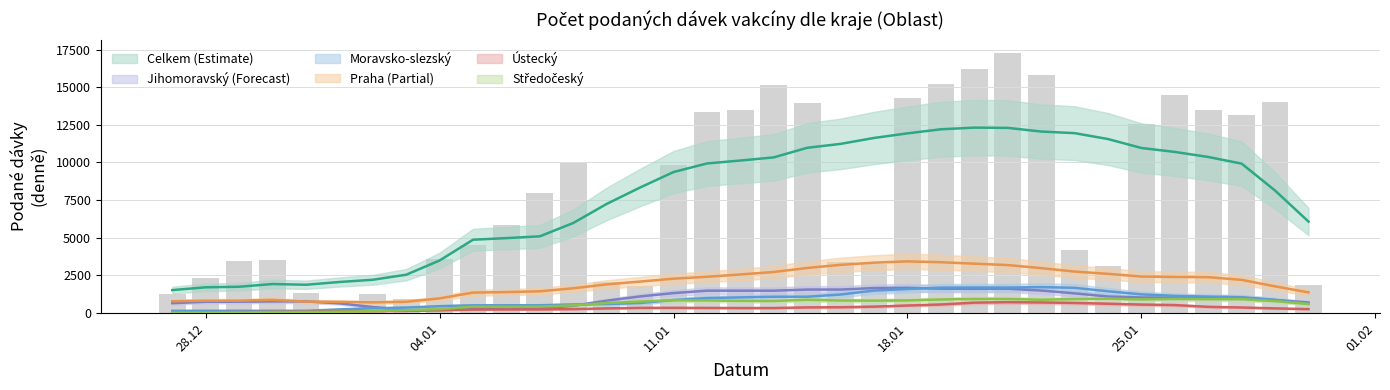

Reading left to right, list all the values displayed in this chart.

Hlavní město Praha: 1180	1321	1353	1423	257	0	408	355	1183	1138	1688	1832	2709	647	728	2592	2956	2994	3177	3612	1708	1893	4462	4413	4010	3786	3205	1035	1249	3025	2814	2937	2545	3021	913
Ústecký kraj: 0	0	0	17	130	90	94	79	88	158	153	404	404	159	96	243	487	388	428	361	108	100	538	567	664	949	841	970	310	413	344	289	557	610	152
Jihomoravský kraj: 73	975	1791	1552	638	30	138	86	61	77	132	691	779	55	68	1360	2461	2115	2245	1909	50	67	1890	2455	2828	2336	1498	12	126	1029	1136	1354	1873	1410	74
Moravsko-slezský kraj: 1	0	306	486	24	0	0	0	654	871	788	660	416	12	0	1028	1081	1262	2051	1329	327	301	1047	2095	3117	2768	1975	377	280	1264	1765	1503	1333	1255	42
Středočeský kraj: 0	0	1	0	18	0	234	0	127	268	446	512	1164	195	65	727	1333	1184	1102	1052	0	0	1301	986	1123	1213	1489	241	0	912	1334	1279	873	1739	114
Celkem: 1254	2296	3451	3479	1306	261	1267	914	3581	4495	5826	7950	9944	2013	1754	9807	13382	13481	15168	13943	3376	3230	14274	15211	16245	17310	15839	4160	3110	12560	14464	13496	13134	14007	1805